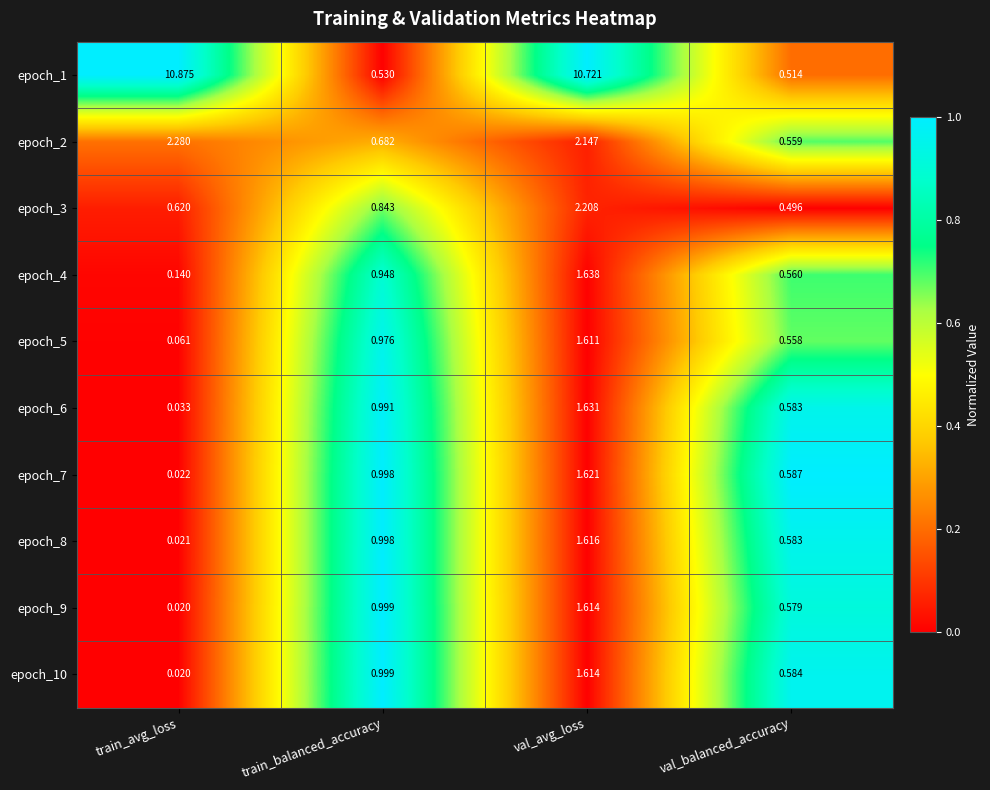

Which category has the highest value in the epoch_10 series?

val_avg_loss